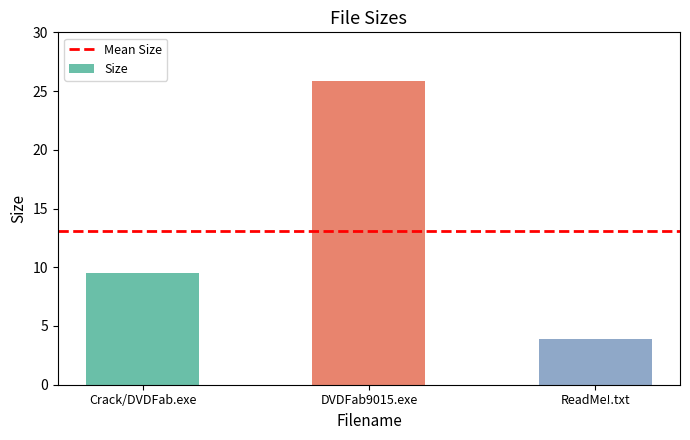

What is the approximate value at DVDFab9015.exe?

25.9